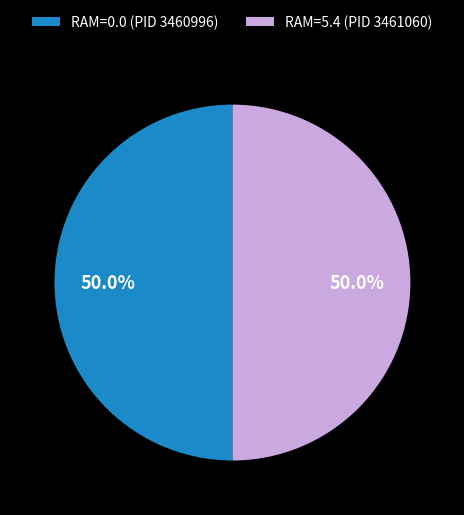

What is the ratio of the value at RAM=0.0 (PID 3460996) to the value at RAM=5.4 (PID 3461060)?

1.0